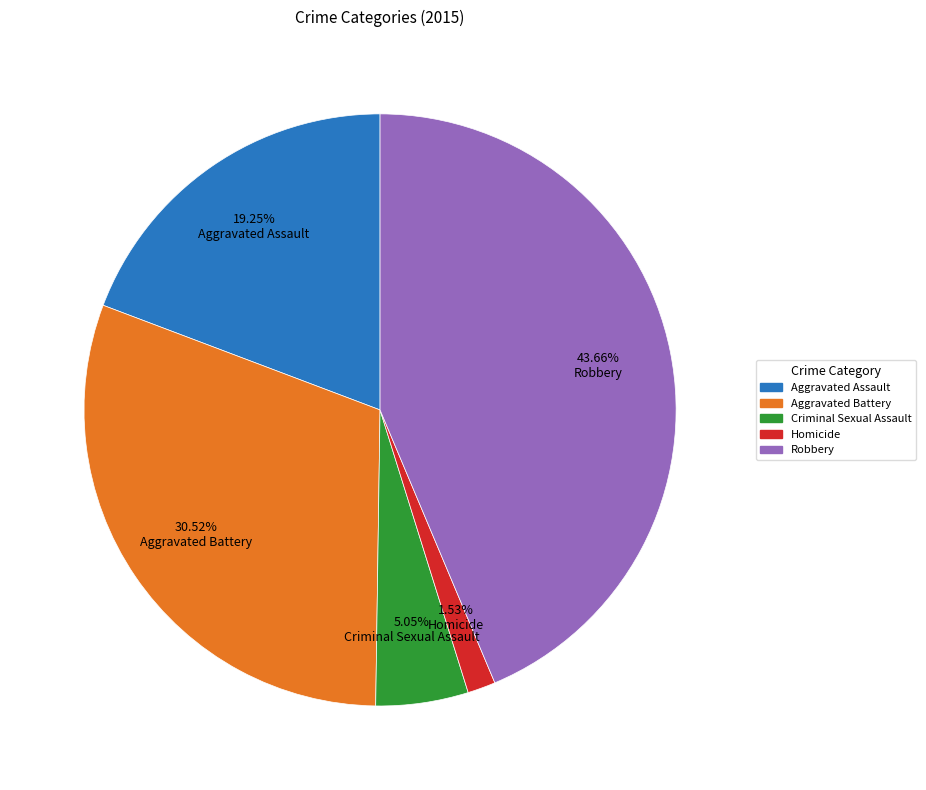

Is there any slice that represents more than half of the pie?

No